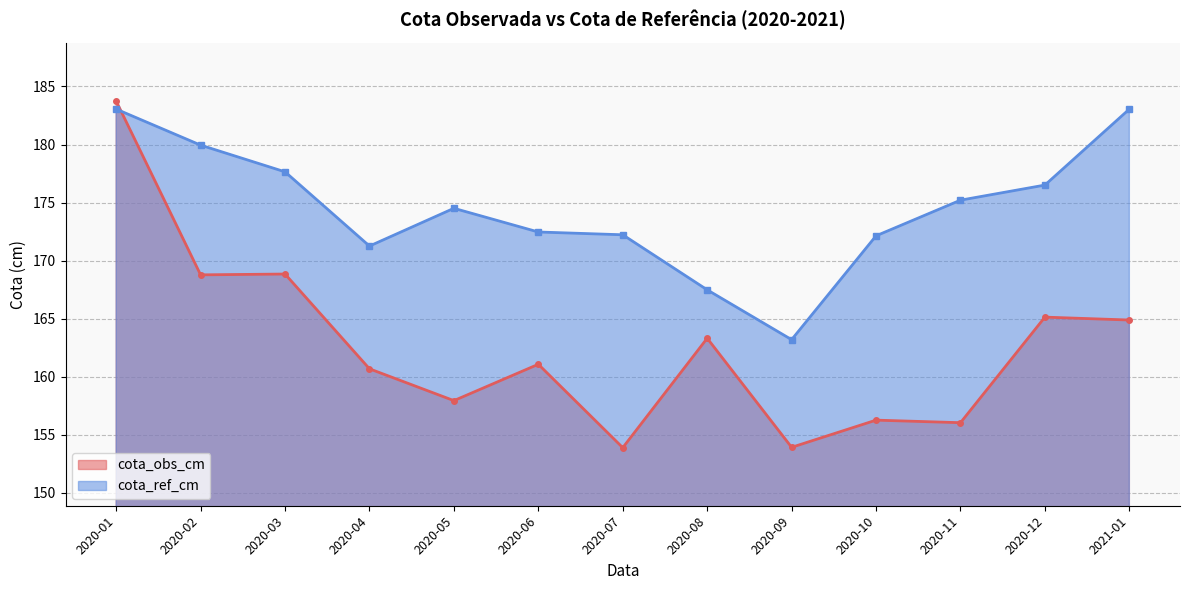

How many data points in cota_obs_cm are less than 161?

6